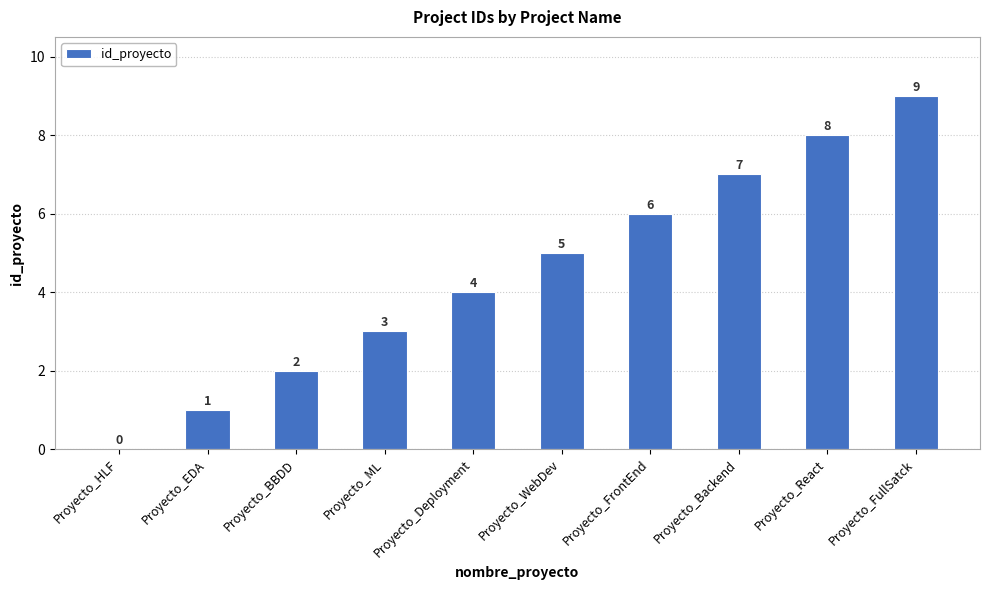

Between Proyecto_FrontEnd and Proyecto_Backend, which is larger?

Proyecto_Backend